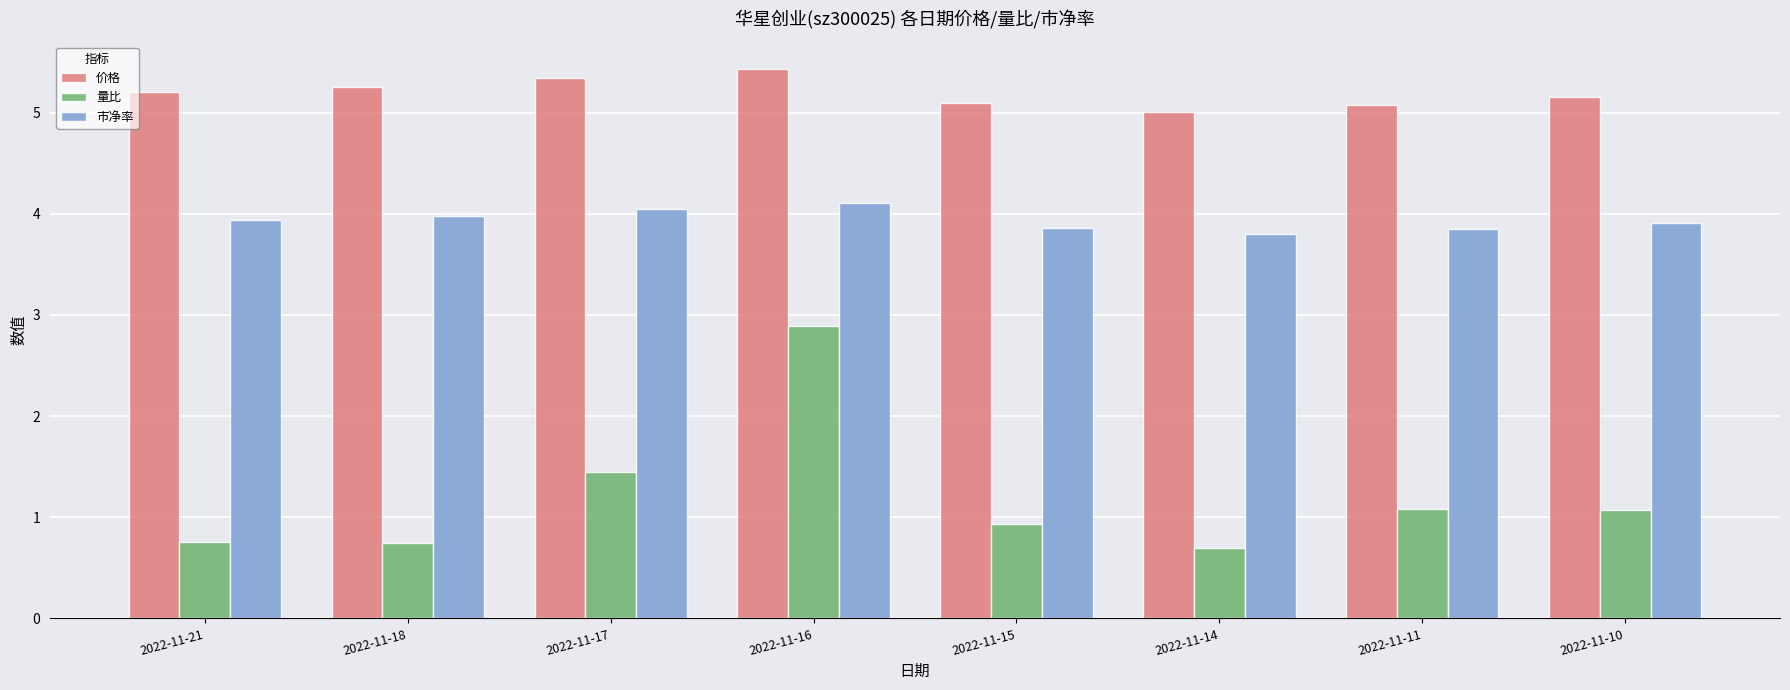

At which label does 量比 reach its minimum?

2022-11-14